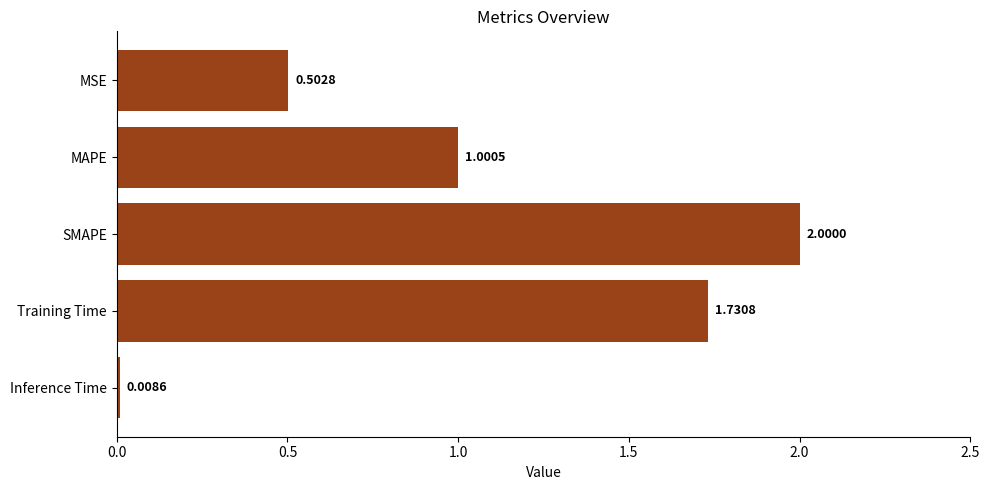

At which category does the chart reach its peak across all series?

SMAPE